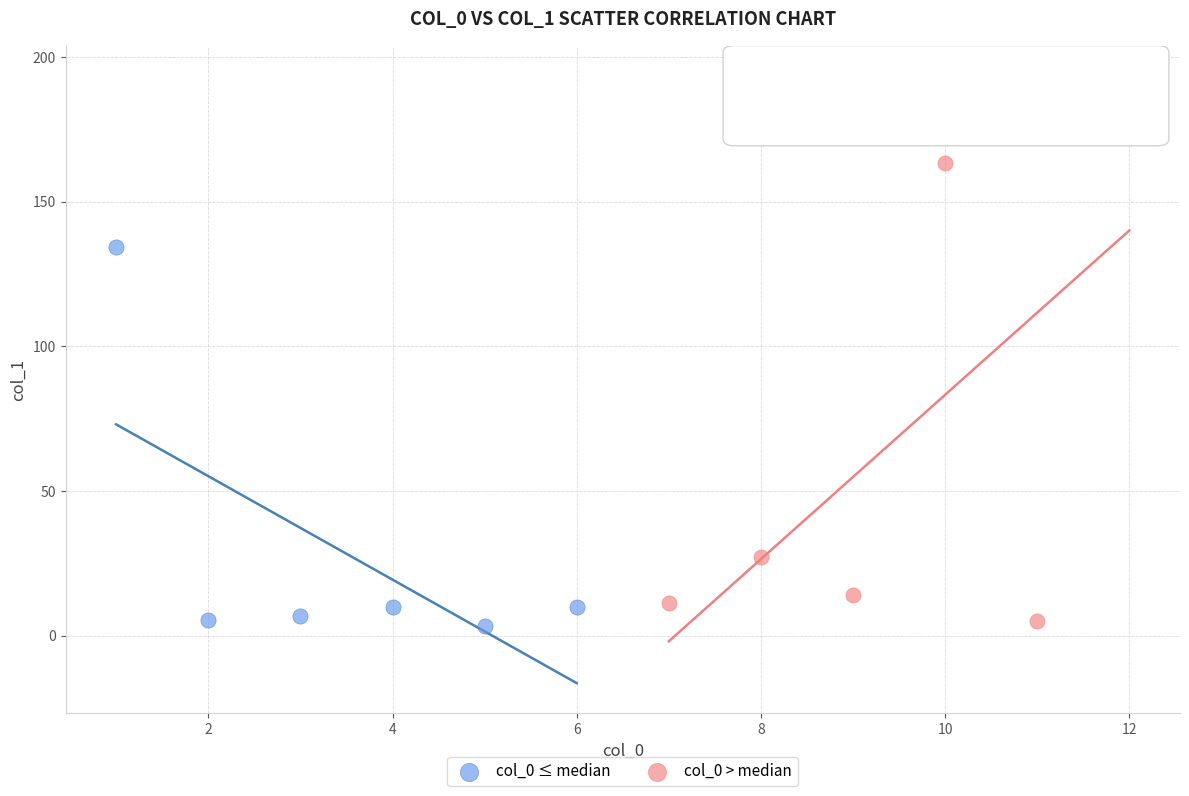

Which series reaches the maximum Y coordinate?

col_0 > median